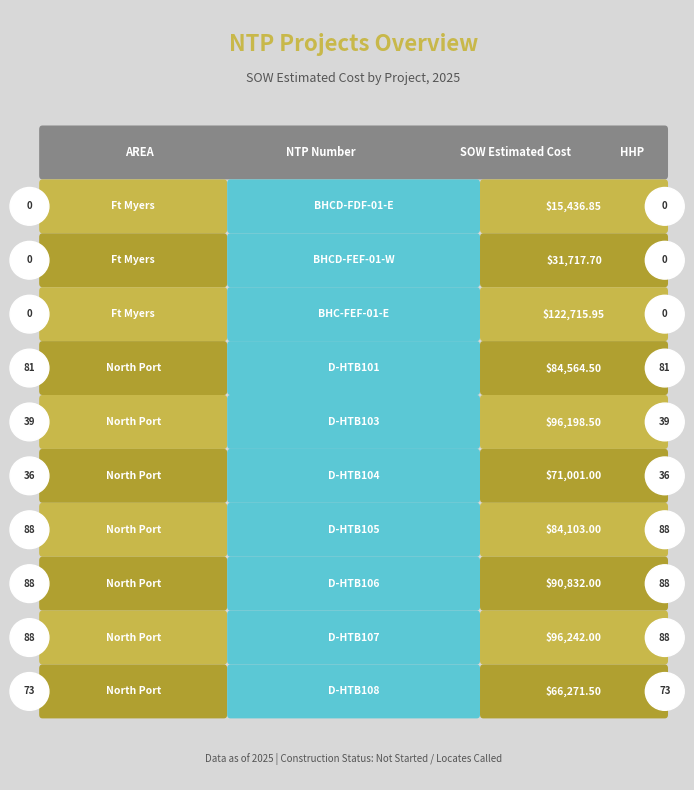

What position from the left is D-HTB103?

5